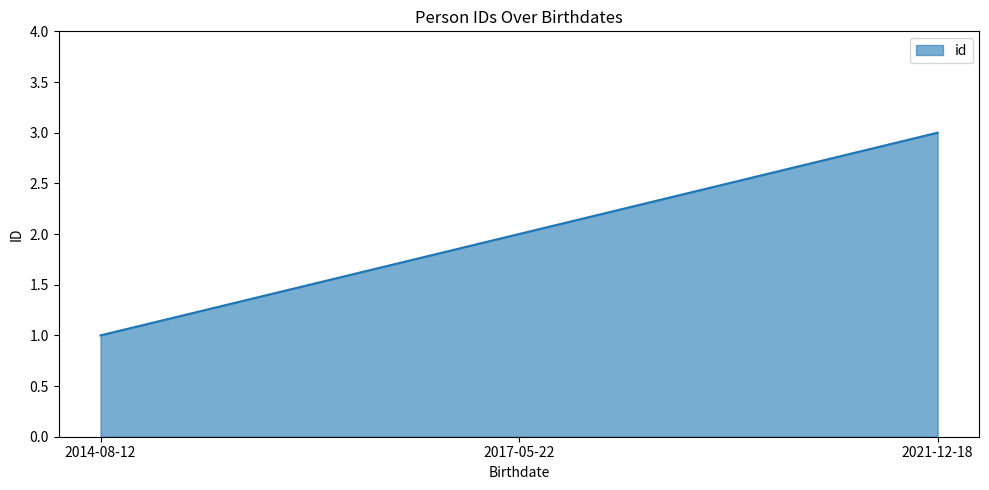

Does the chart have visible grid lines?

No